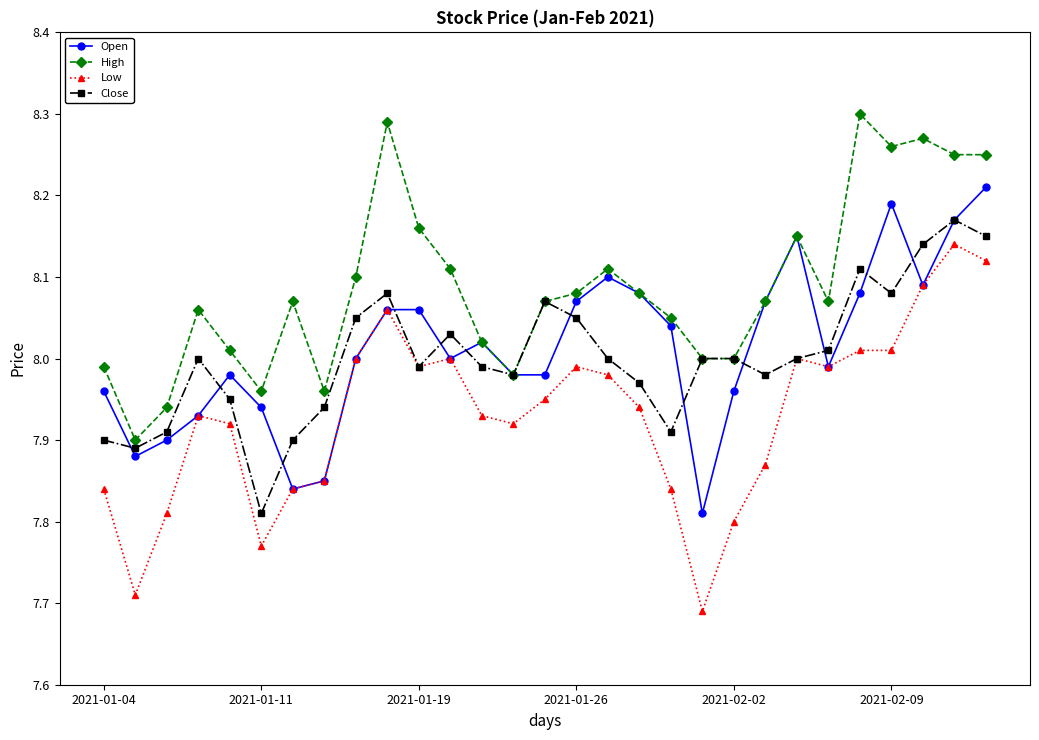

Which series has the widest spread of values?

Low